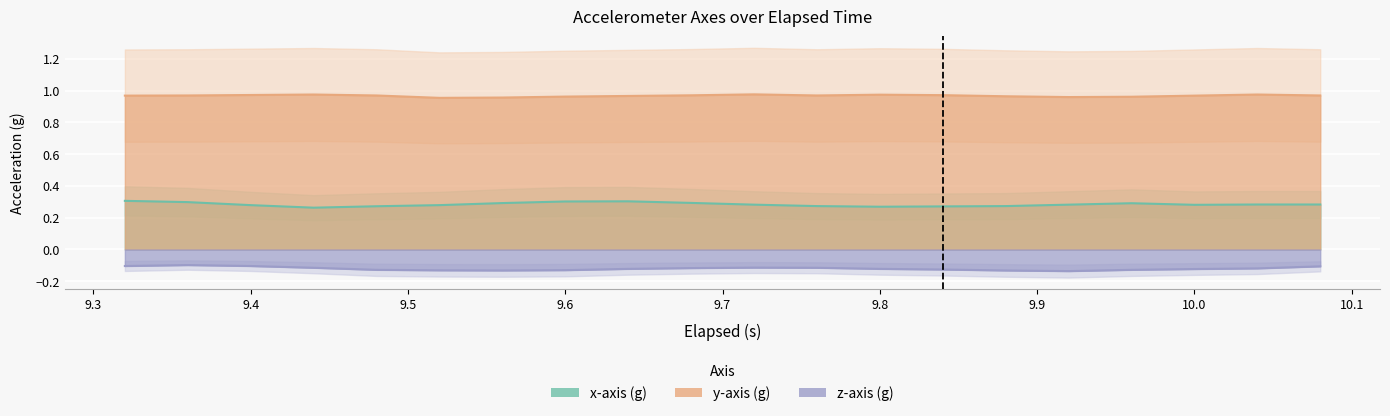

At how many categories does at least one series exceed 0?

20